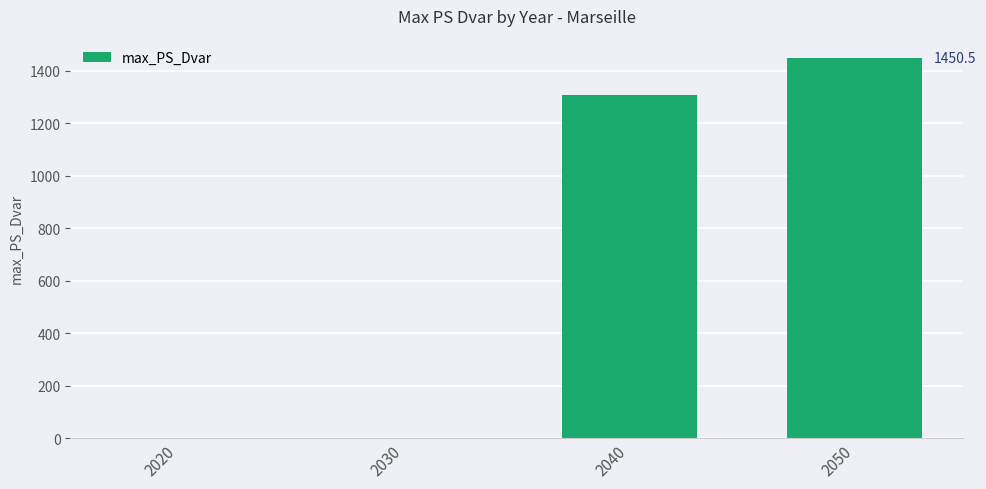

What is the greatest value displayed?

1450.5